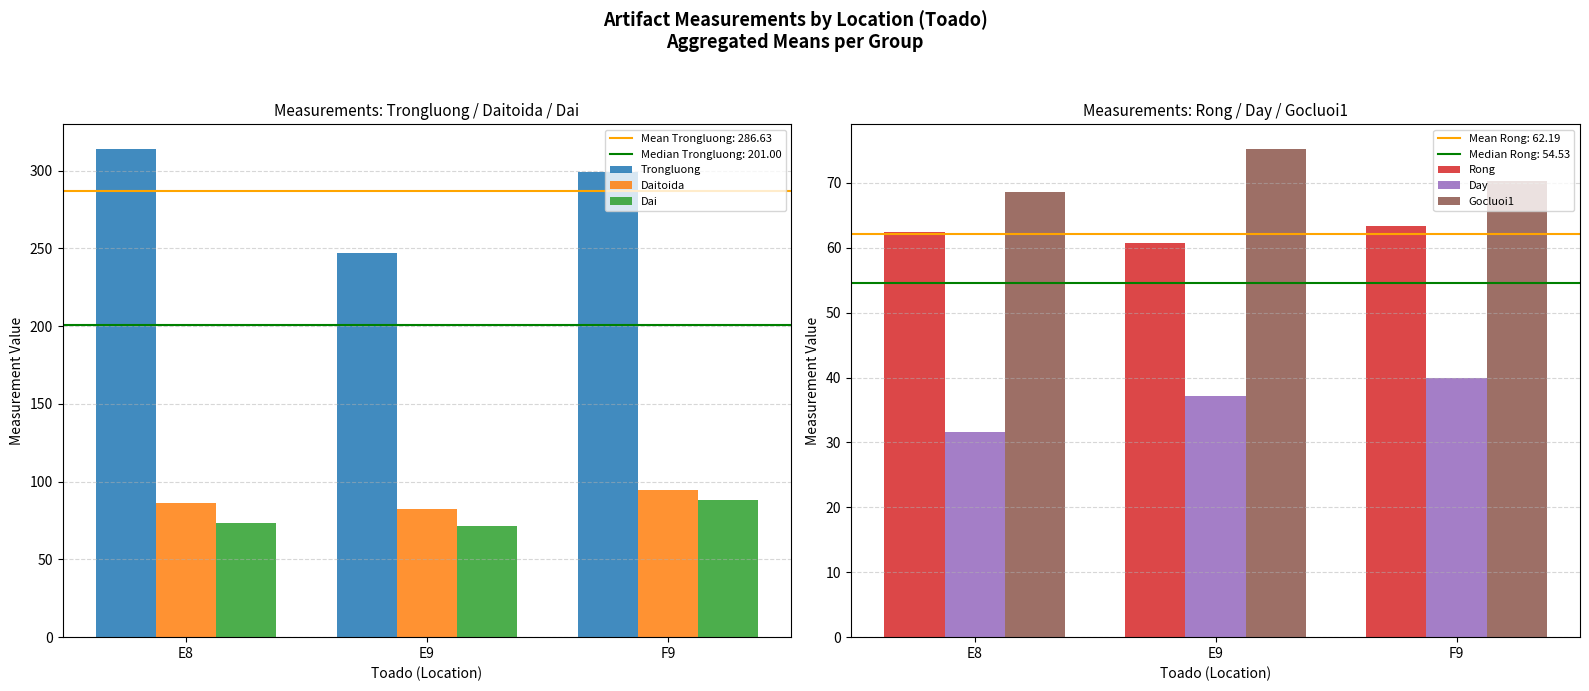

Rank the categories by Rong value from lowest to highest.

E9, E8, F9